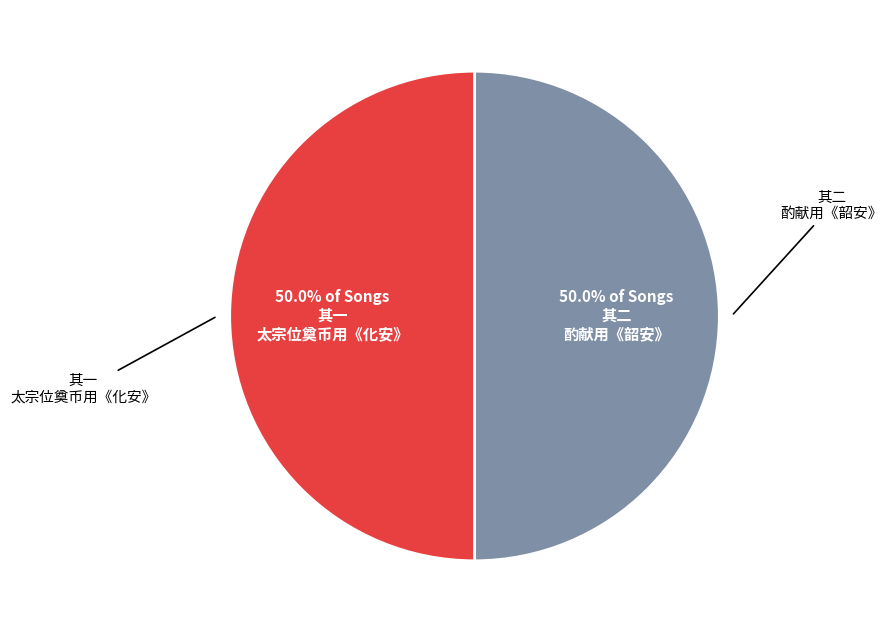

Which category accounts for the majority?

景祐孟冬祭神州地祇二首 其二 酌献用《韶安》。